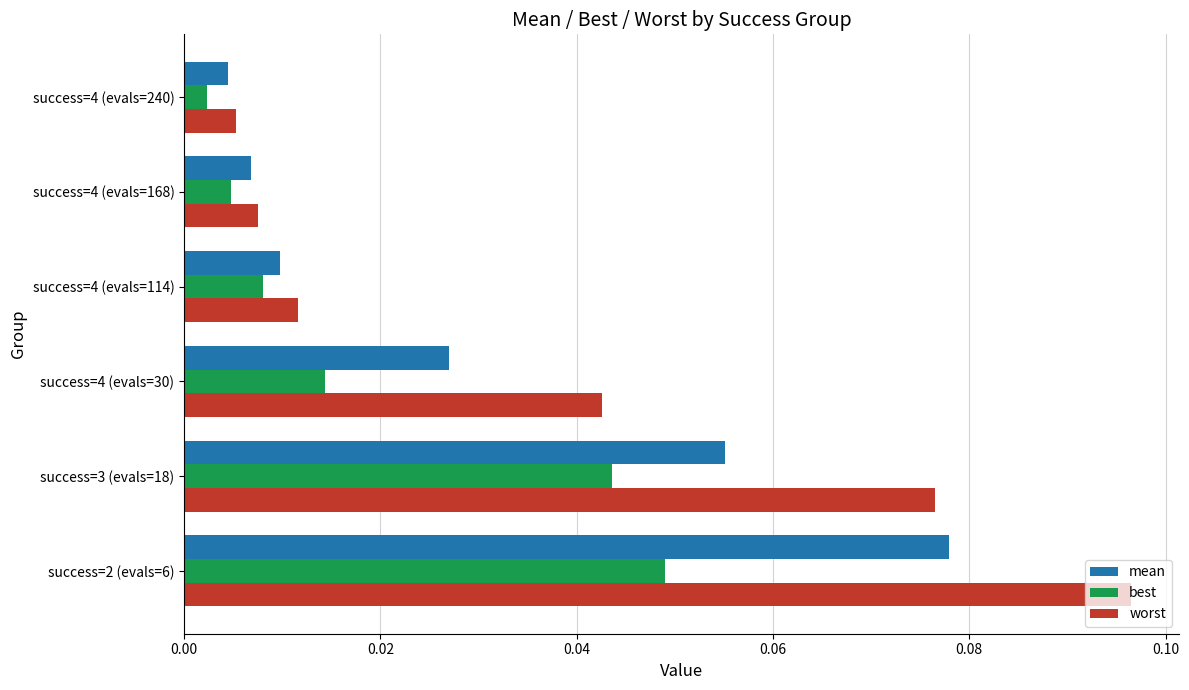

Rank the series by their maximum value, from highest to lowest.

worst, mean, best